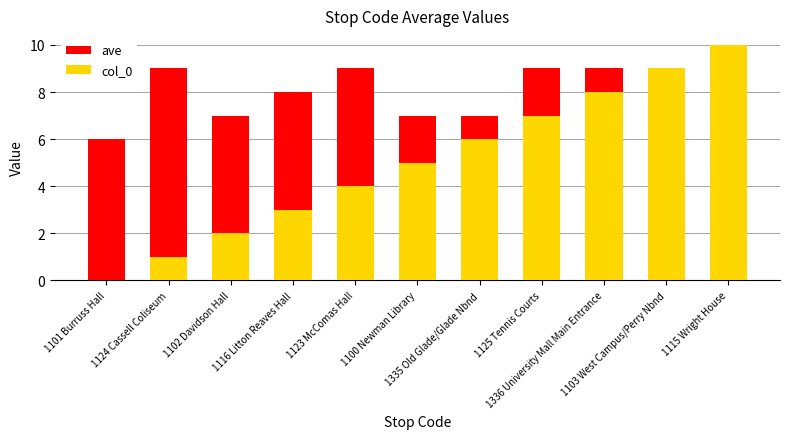

What position from the right is 1123 McComas Hall?

7